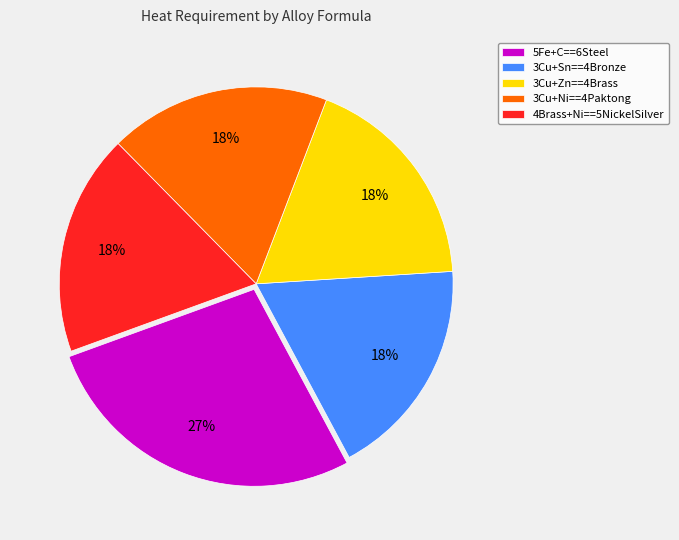

Is there a majority slice in this chart?

No